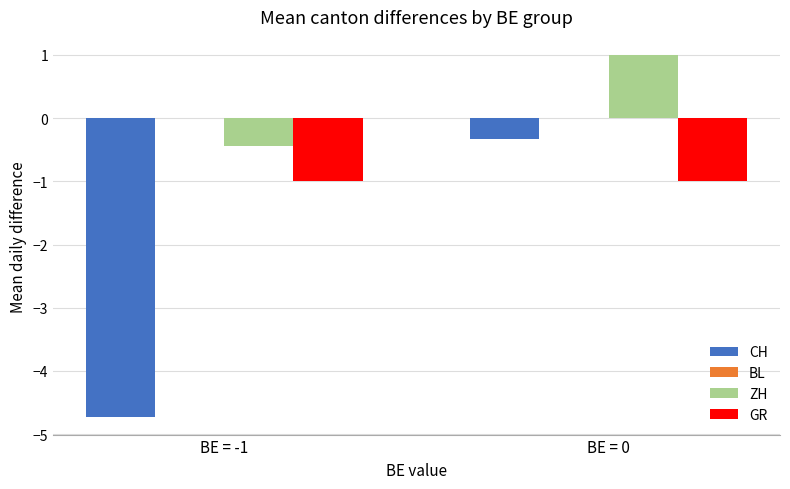

What is the total value across all series at BE = 0?

-0.3